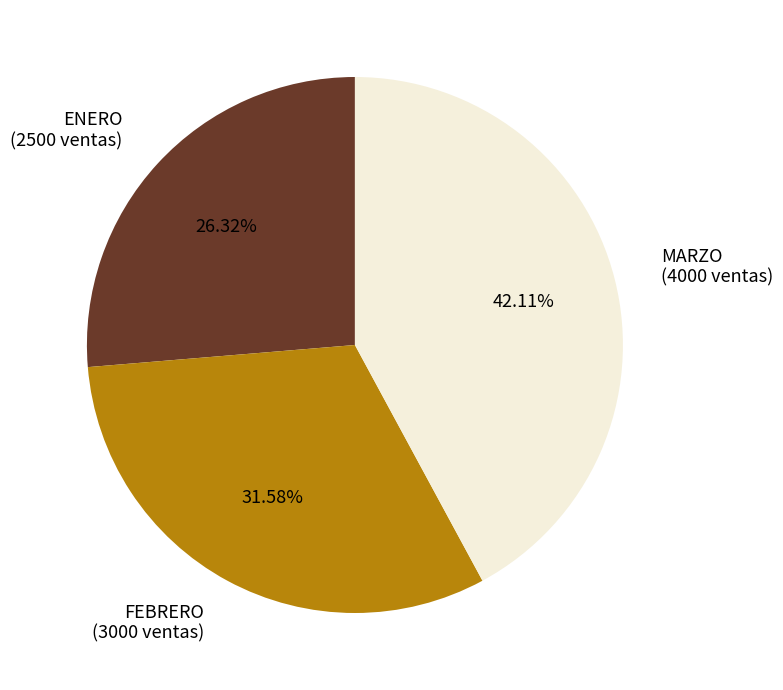

How many segments does this pie chart have?

3